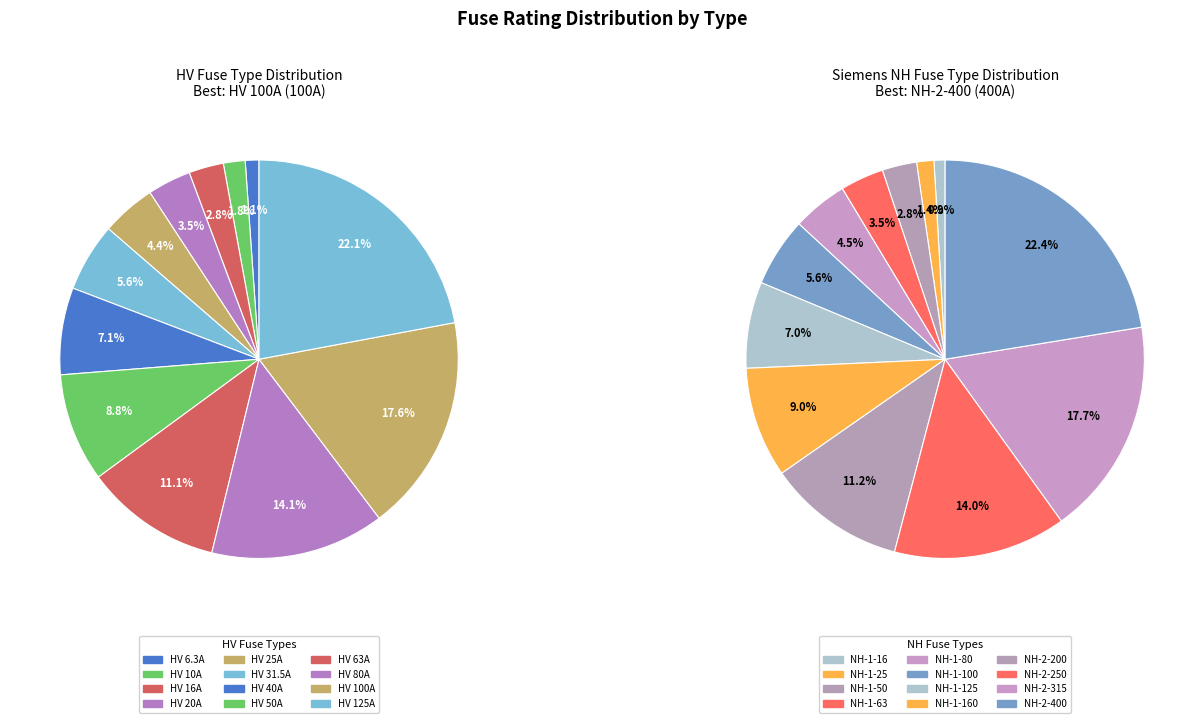

The HV 40A slice represents 7% of the pie. True or false?

True